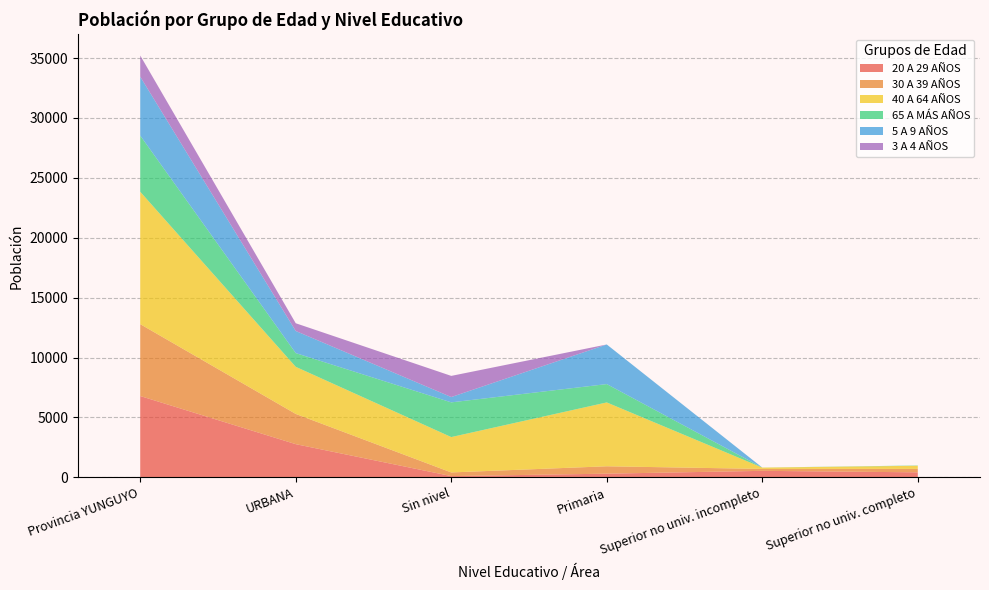

Reading left to right, list all the values displayed in this chart.

20 A 29 AÑOS: Provincia YUNGUYO=6786	URBANA=2767	Sin nivel=100	Primaria=303	Superior no univ. incompleto=539	Superior no univ. completo=415
30 A 39 AÑOS: Provincia YUNGUYO=6001	URBANA=2524	Sin nivel=306	Primaria=617	Superior no univ. incompleto=161	Superior no univ. completo=288
40 A 64 AÑOS: Provincia YUNGUYO=11054	URBANA=3933	Sin nivel=2953	Primaria=5331	Superior no univ. incompleto=109	Superior no univ. completo=260
65 A MÁS AÑOS: Provincia YUNGUYO=4691	URBANA=1147	Sin nivel=2897	Primaria=1532	Superior no univ. incompleto=4	Superior no univ. completo=23
5 A 9 AÑOS: Provincia YUNGUYO=4917	URBANA=1845	Sin nivel=445	Primaria=3307	Superior no univ. incompleto=0	Superior no univ. completo=0
3 A 4 AÑOS: Provincia YUNGUYO=1766	URBANA=646	Sin nivel=1766	Primaria=0	Superior no univ. incompleto=0	Superior no univ. completo=0